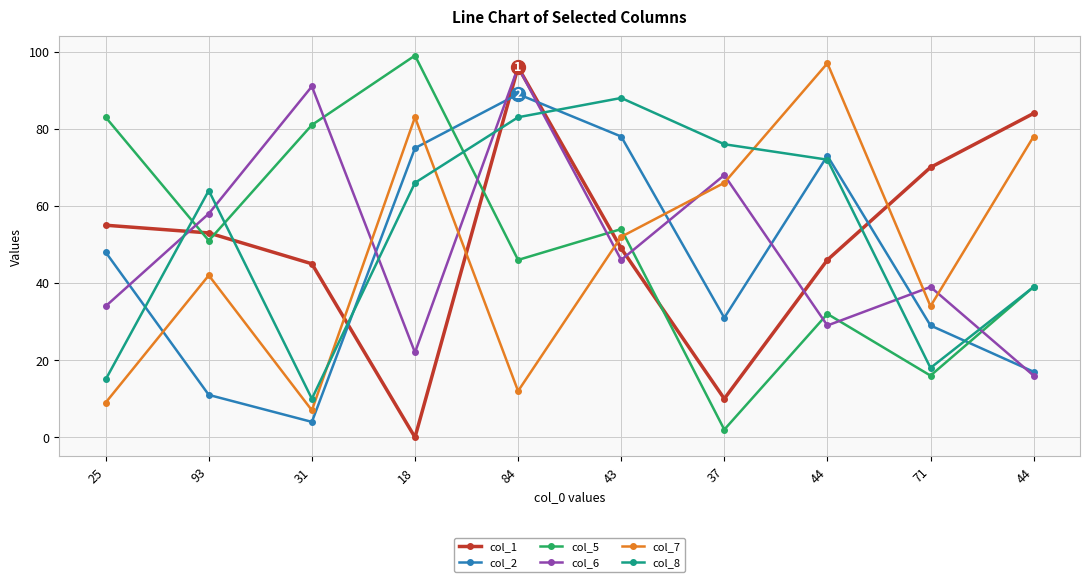

Is it true that col_5 equals 2 at 37?

True